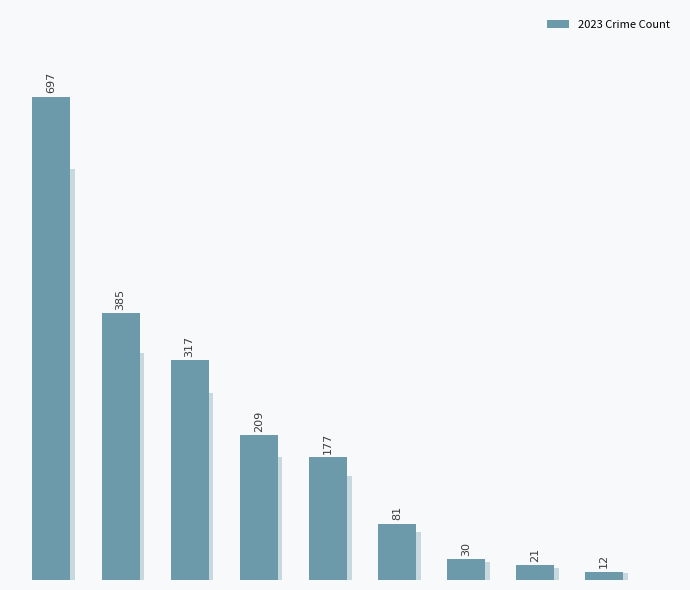

Are the bars horizontal?

No